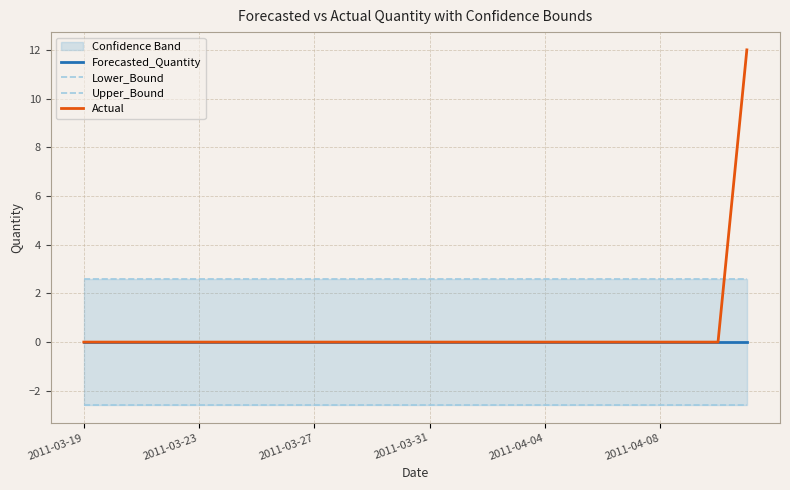

Is the value of Lower_Bound at 6 greater than the value of Actual at 13?

No